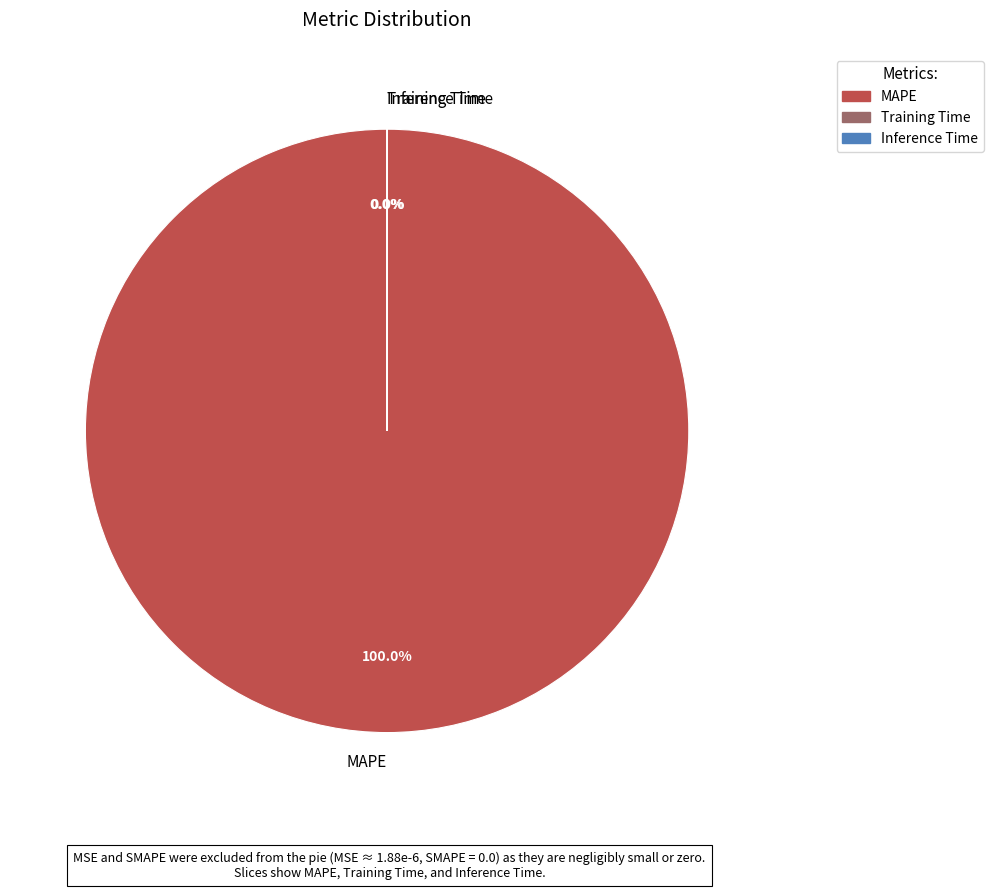

What percentage is NOT represented by Inference Time?

100.0%